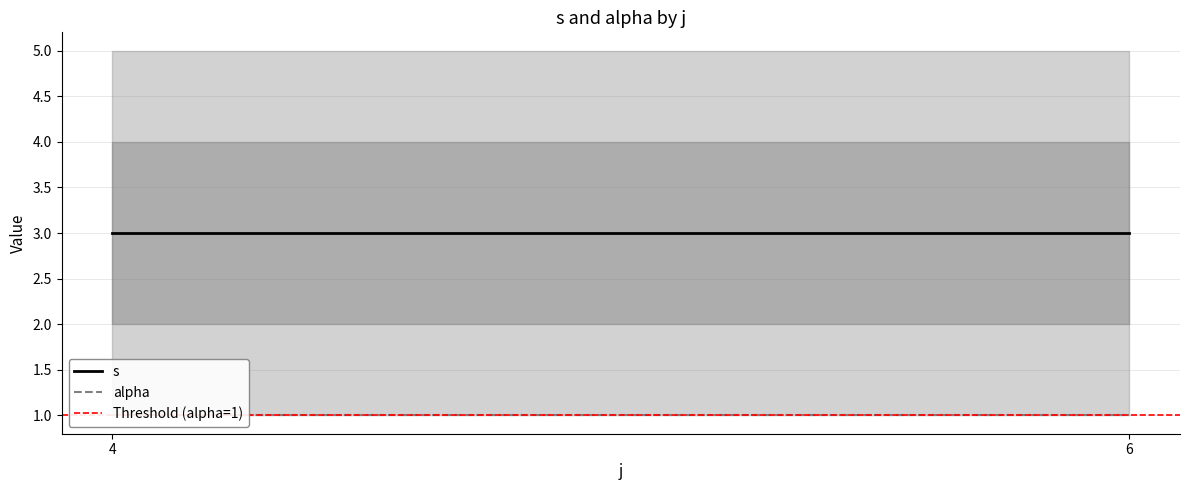

Which category has the highest value in the s series?

4